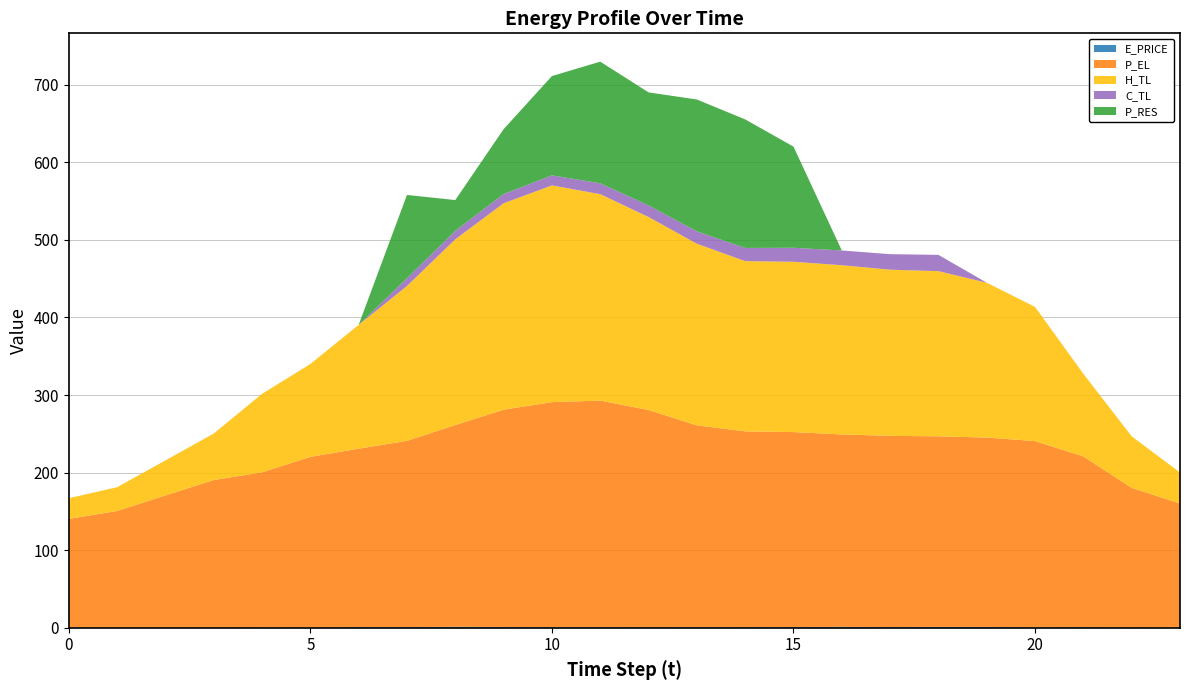

Reading right to left, transcribe all the data shown in this chart.

E_PRICE: 23=0.2	22=0.3	21=0.8	20=0.5	19=1.1	18=1.2	17=0.9	16=1.2	15=1.0	14=0.7	13=0.8	12=0.7	11=0.8	10=0.8	9=1.1	8=1.3	7=0.9	6=0.8	5=0.3	4=0.3	3=0.4	2=0.5	1=0.5	0=0.3
P_EL: 23=160.0	22=180.0	21=220.1	20=240.1	19=244.0	18=245.6	17=246.4	16=247.9	15=251.2	14=252.4	13=260.1	12=280.0	11=292.0	10=290.0	9=280.0	8=260.0	7=240.0	6=230.0	5=220.0	4=200.0	3=190.0	2=170.0	1=150.0	0=140.0
H_TL: 23=39.9	22=66.5	21=106.4	20=172.9	19=199.6	18=212.9	17=214.2	16=218.1	15=219.5	14=219.5	13=234.1	12=248.7	11=266.0	10=279.4	9=266.0	8=239.4	7=199.6	6=159.6	5=119.7	4=101.1	3=59.9	2=45.2	1=30.6	0=26.6
C_TL: 23=0.0	22=0.0	21=0.0	20=0.0	19=0.0	18=21.0	17=20.0	16=19.0	15=18.0	14=17.0	13=16.0	12=15.0	11=14.0	10=13.0	9=12.0	8=11.0	7=10.0	6=0.0	5=0.0	4=0.0	3=0.0	2=0.0	1=0.0	0=0.0
P_RES: 23=0.0	22=0.0	21=0.0	20=0.0	19=0.0	18=0.0	17=0.0	16=0.0	15=130.4	14=165.7	13=169.9	12=145.6	11=156.8	10=127.9	9=83.5	8=39.6	7=107.4	6=0.0	5=0.0	4=0.0	3=0.0	2=0.0	1=0.0	0=0.0